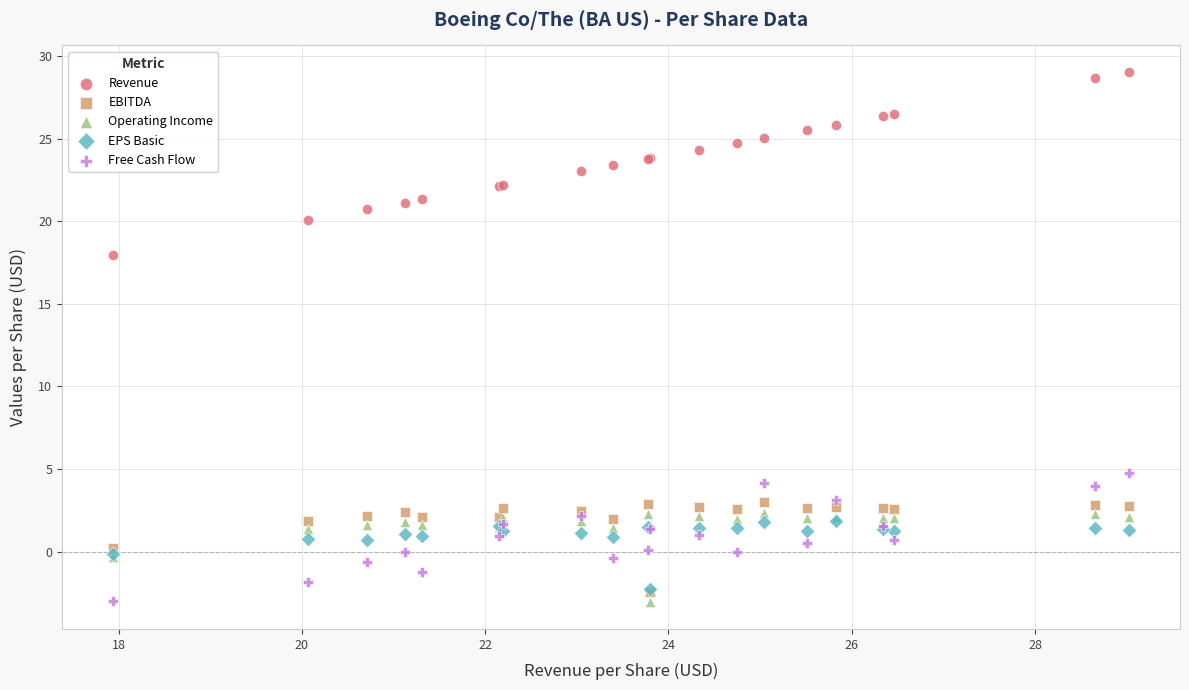

Across all series, what Y value is closest to 12?

17.9